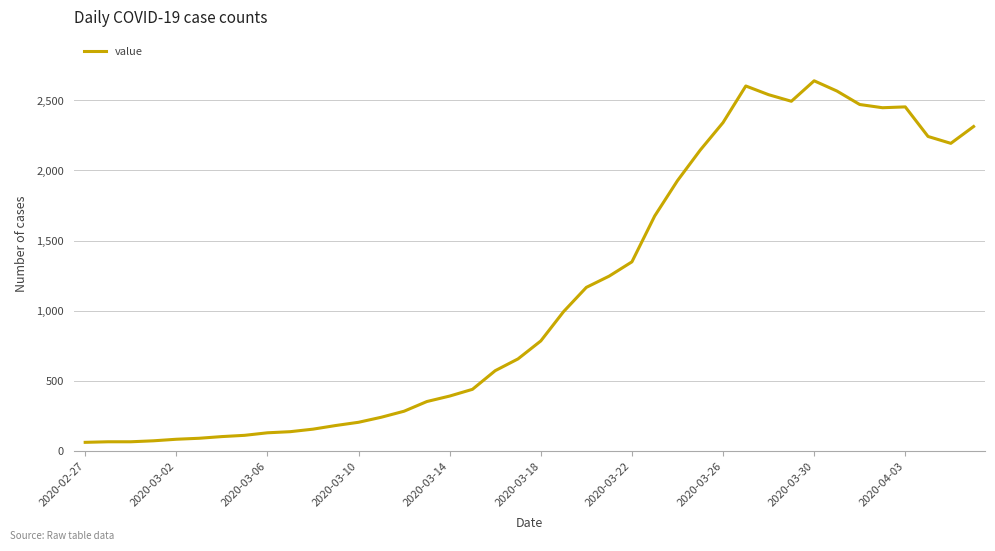

What is the difference between the maximum and minimum values?

2578